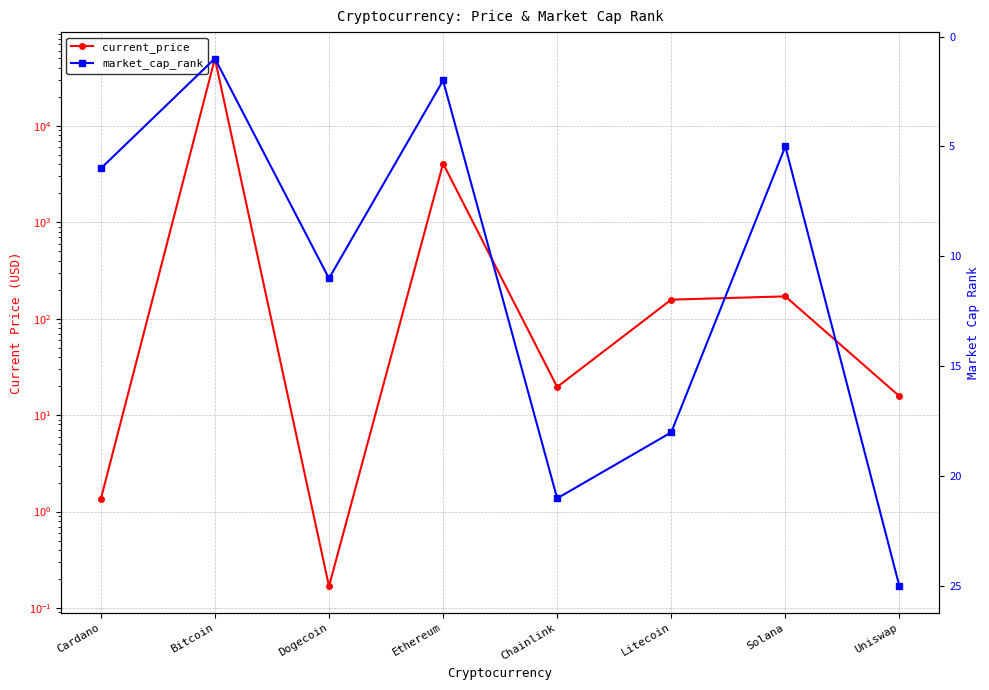

How many interior local valleys does the market_cap_rank series have?

3